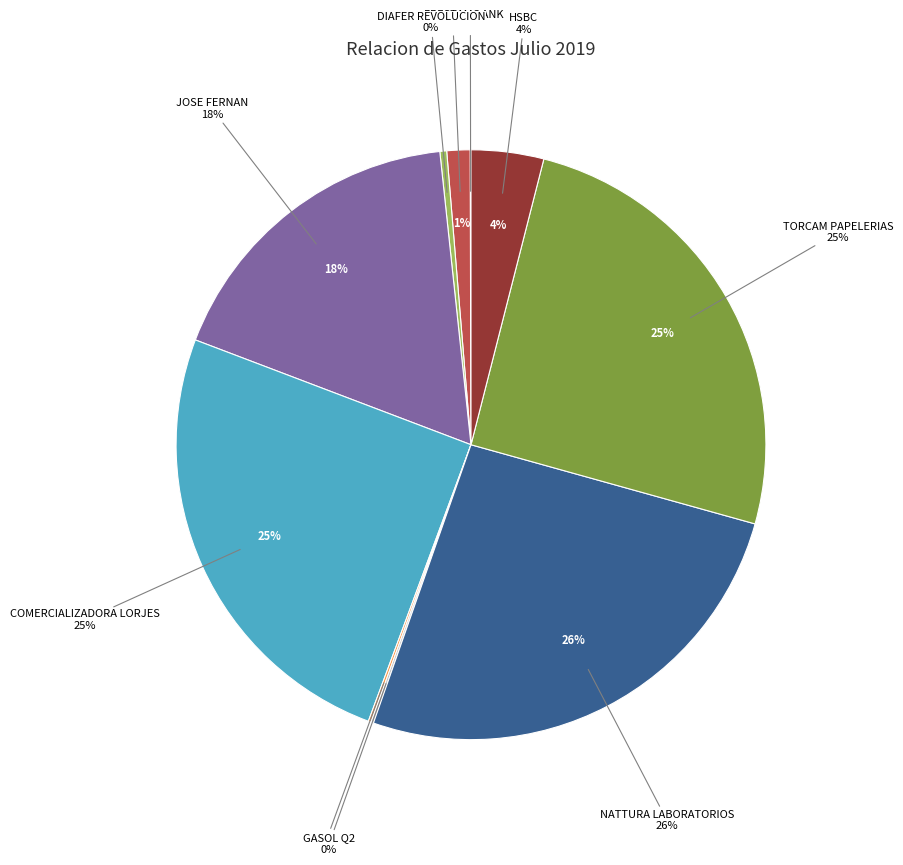

Count the number of slices in the pie.

10